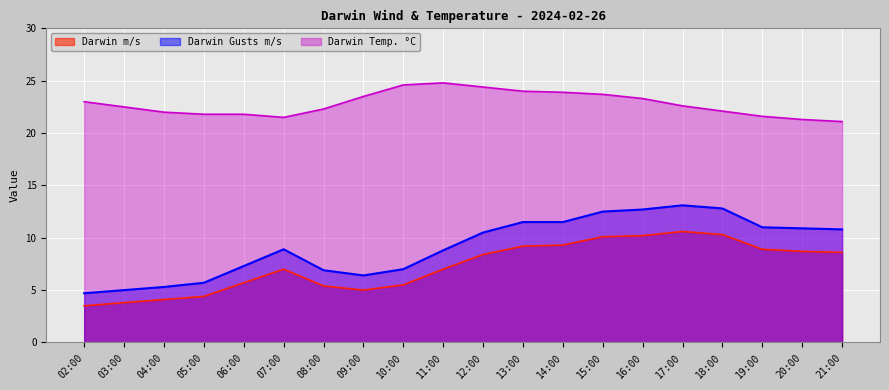

True or false: Darwin m/s and Darwin Temp. °C intersect in this chart.

False